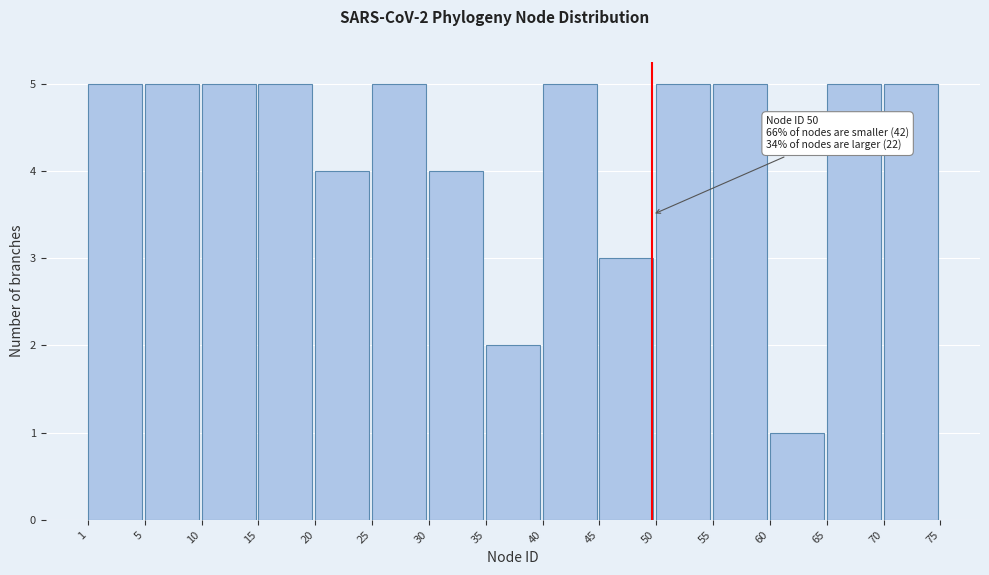

Reading left to right, list all the values displayed in this chart.

5	5	5	5	4	5	4	2	5	3	5	5	1	5	5